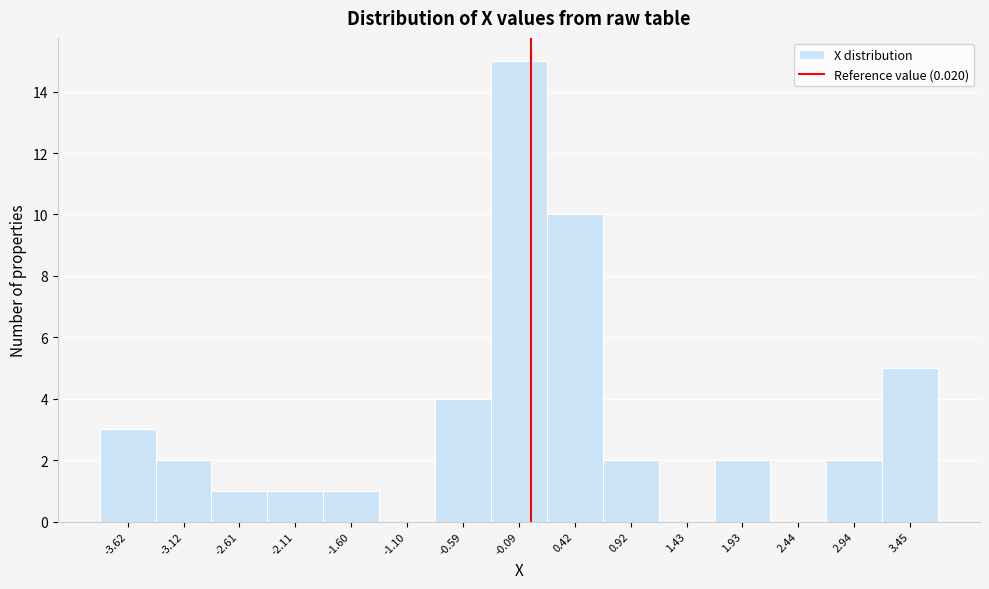

Reading left to right, list every bar in this chart as the range it spans on the x-axis followed by its height. Neither the bar edges nor the heights are printed on the chart, so give them approximately, as read against the axes.

-3.9 to -3.4: 3
-3.4 to -2.9: 2
-2.9 to -2.4: 1
-2.4 to -1.9: 1
-1.9 to -1.3: 1
-1.3 to -0.8: 0
-0.8 to -0.3: 4
-0.3 to 0.2: 15
0.2 to 0.7: 10
0.7 to 1.2: 2
1.2 to 1.7: 0
1.7 to 2.2: 2
2.2 to 2.7: 0
2.7 to 3.2: 2
3.2 to 3.7: 5